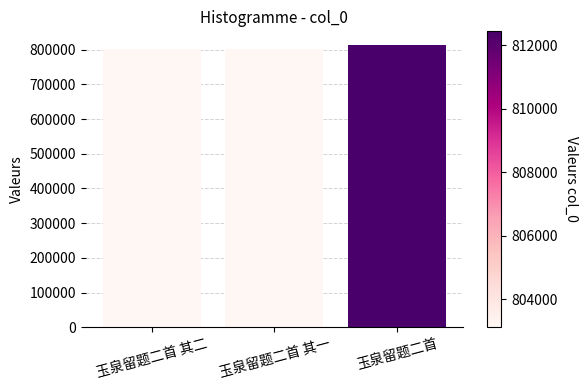

What is the smallest value displayed?

803115